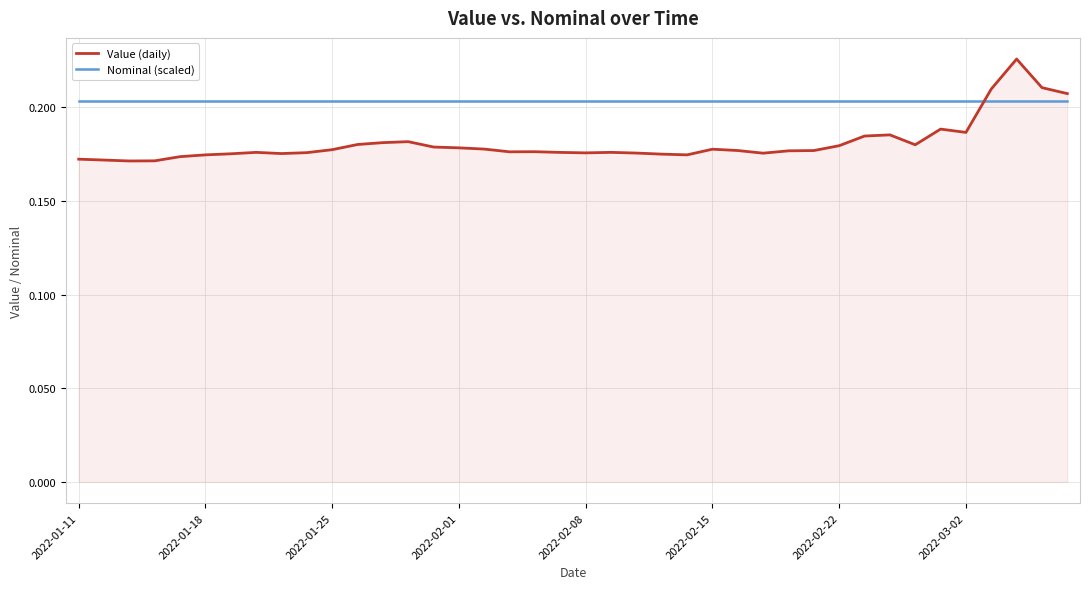

True or false: Nominal (scaled) and Value (daily) intersect in this chart.

True